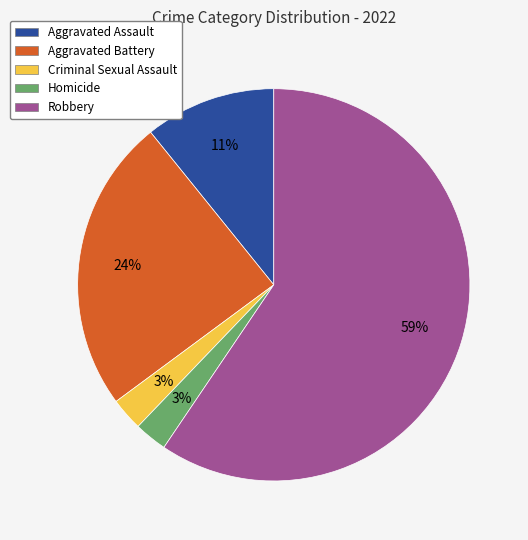

What is the largest slice in the pie chart?

Robbery